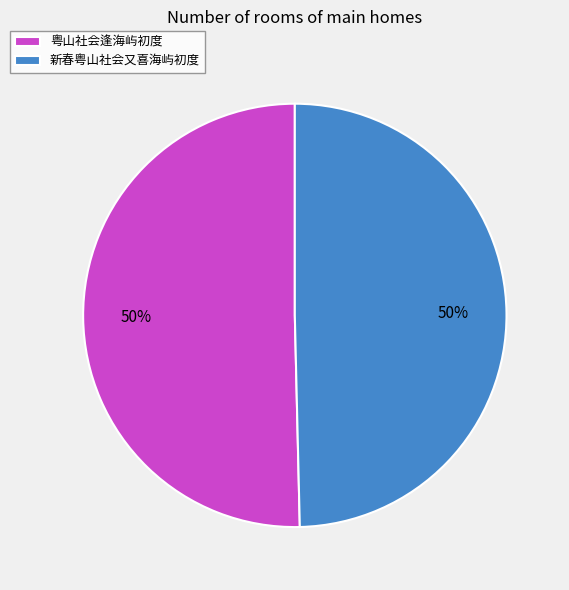

Approximately how many times larger is the value at 粤山社会逢海屿初度 compared to 新春粤山社会又喜海屿初度?

1.0